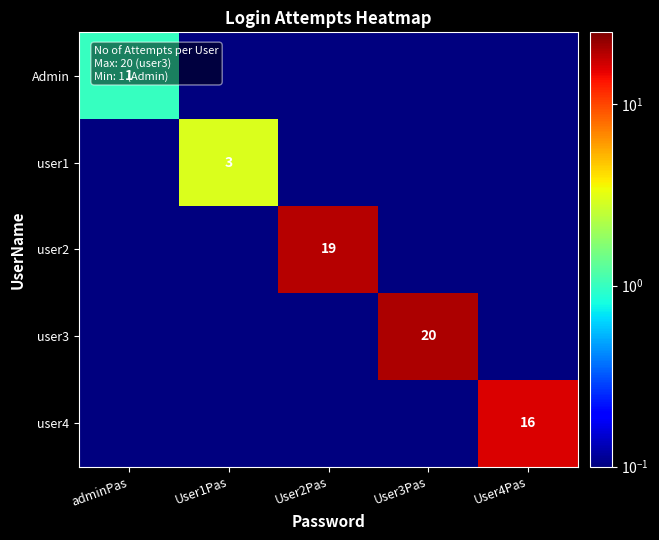

The user1 series shows 3.0 at User1Pas. True or false?

True